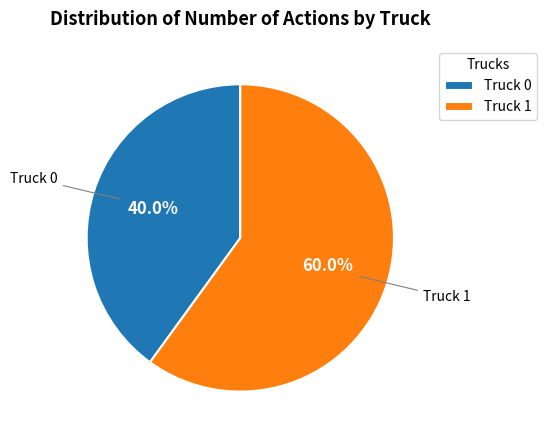

True or false: Truck 1 accounts for 60% of the total.

True